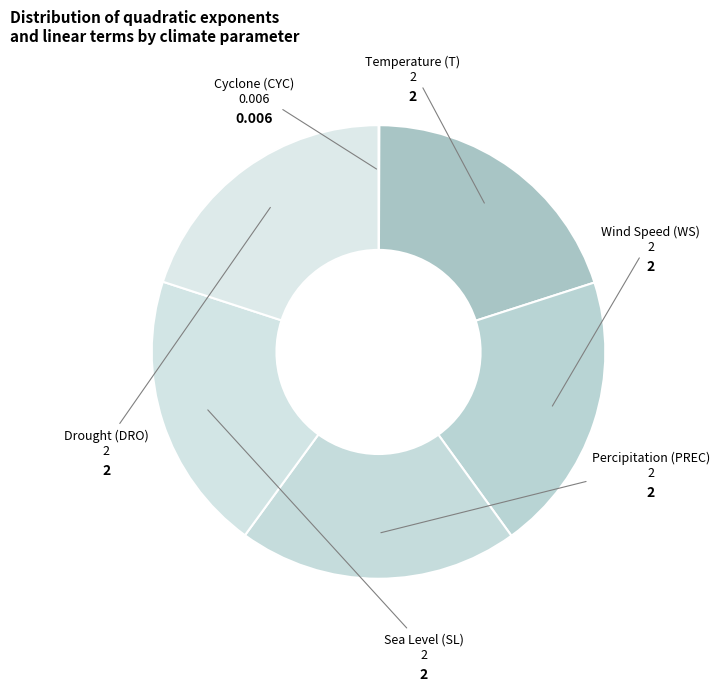

Is it true that Sea Level (SL) is 20% of the pie?

True